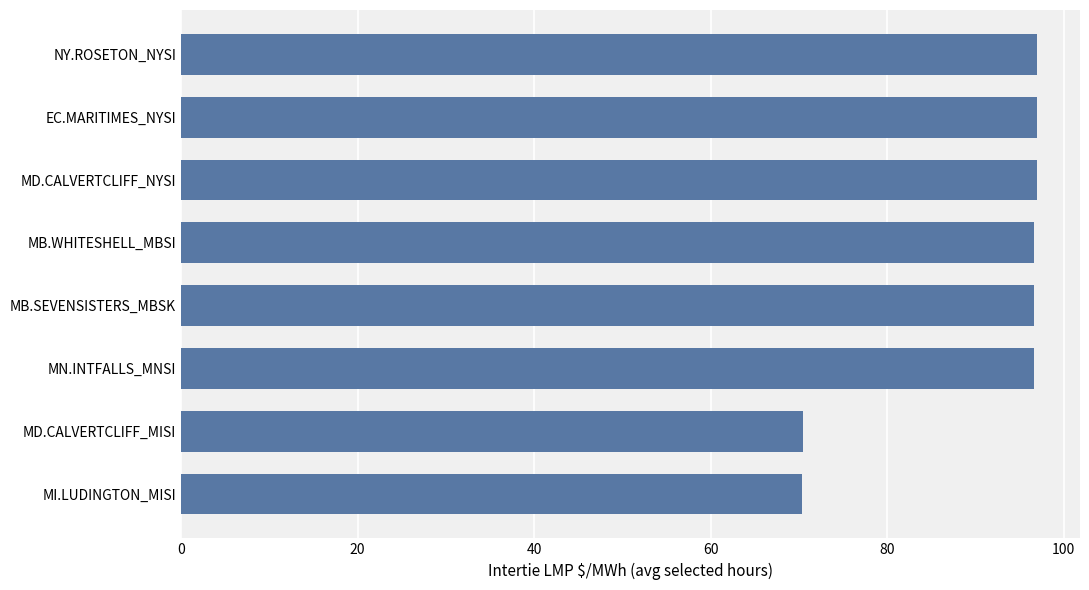

True or false: the data shows 70.4 at MD.CALVERTCLIFF_MISI.

True